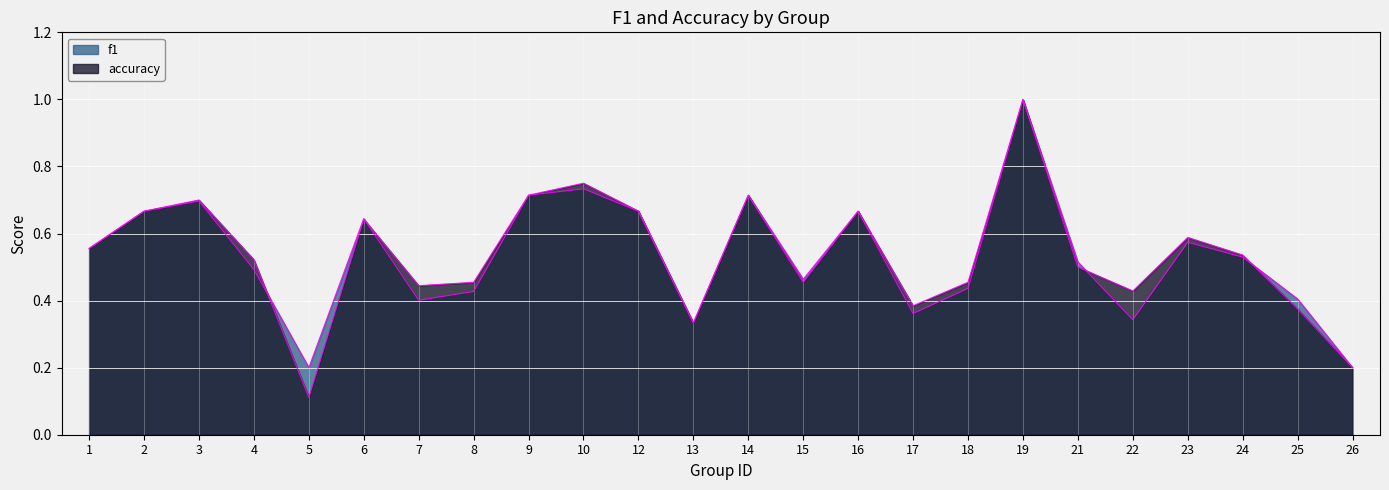

How many accuracy values are between 0 and 1?

24